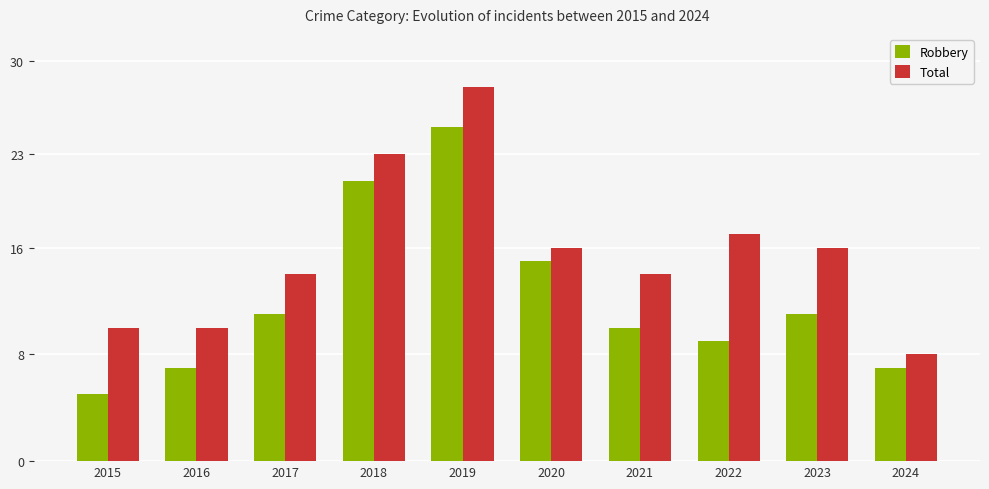

At which label is Total closest to 18?

2022